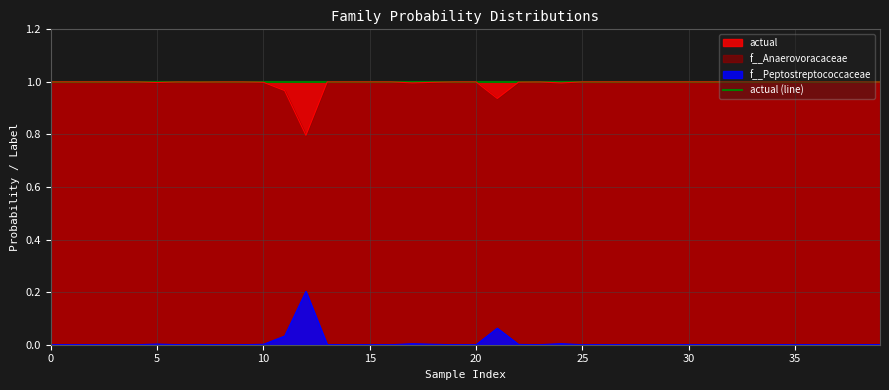

Is it true that f__Peptostreptococcaceae equals 0.0 at 20?

True